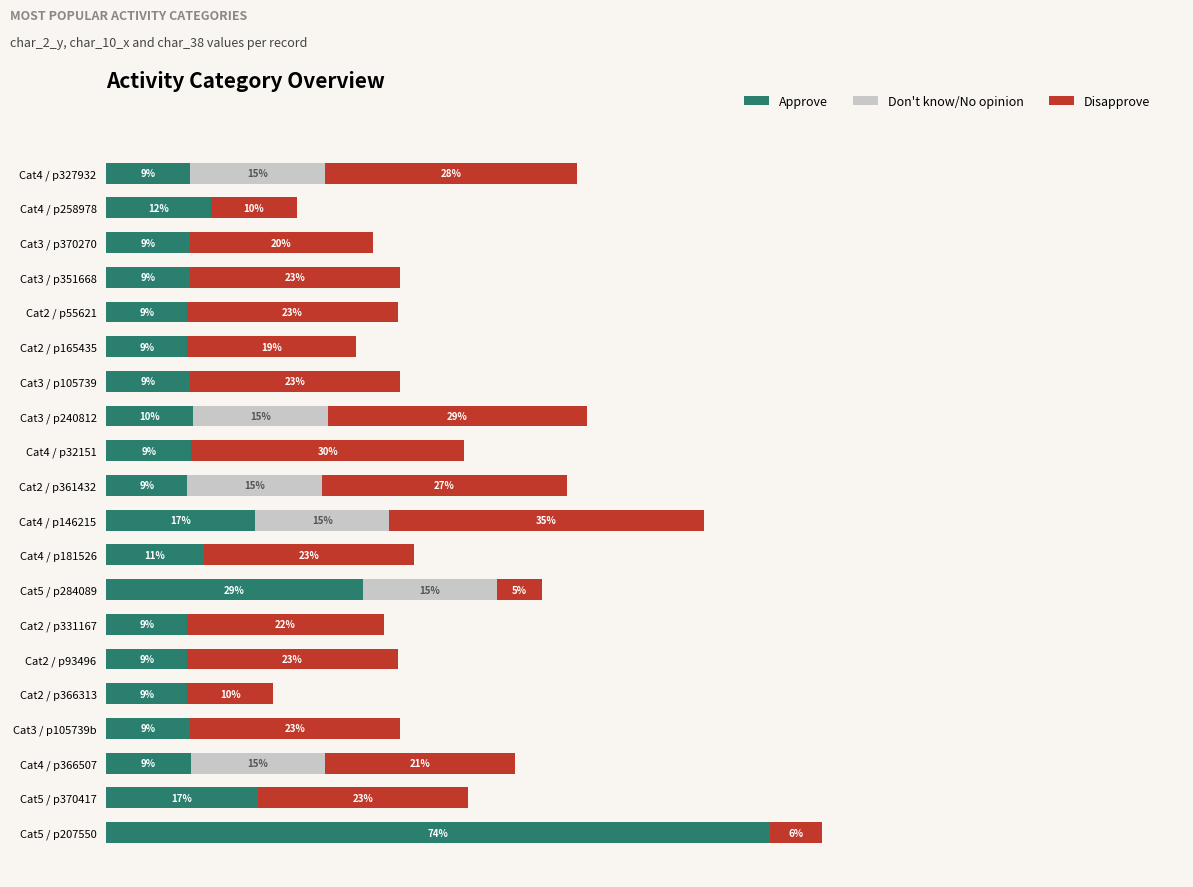

At which category is the sum across all series the highest?

Cat5 / p207550